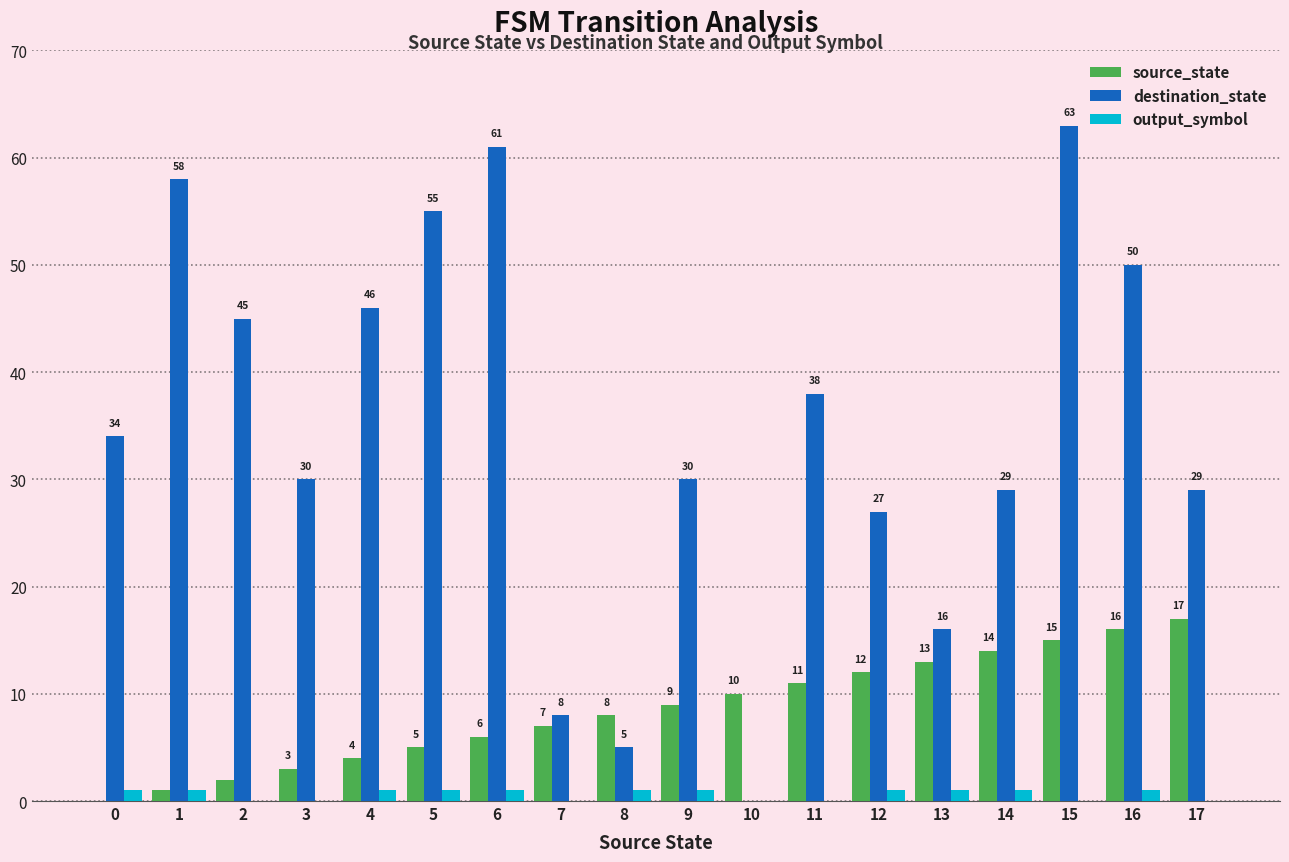

What is the sum of all source_state values?

153